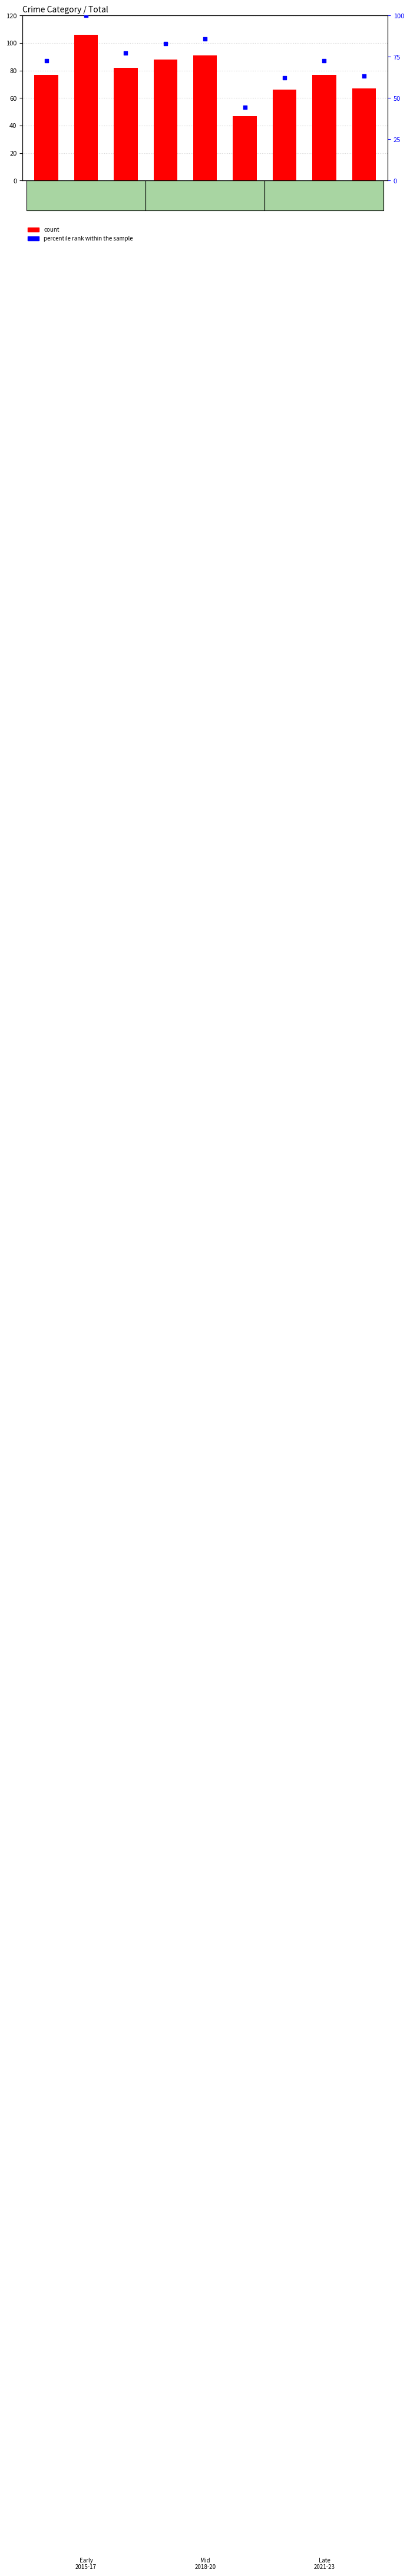

Which series has the largest total across all categories?

count